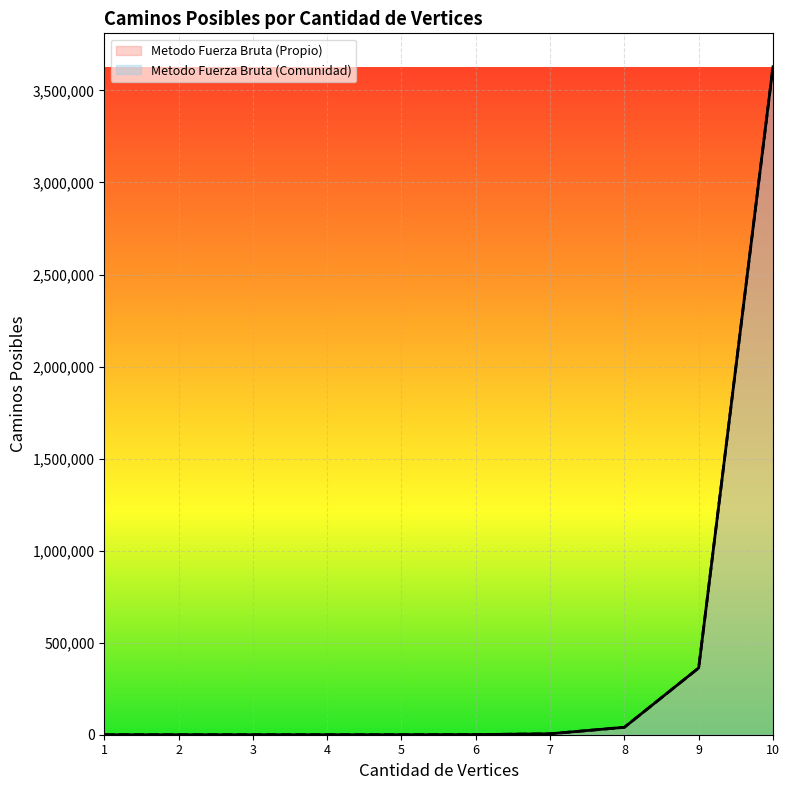

Which series has the widest spread of values?

Metodo Fuerza Bruta (Propio)